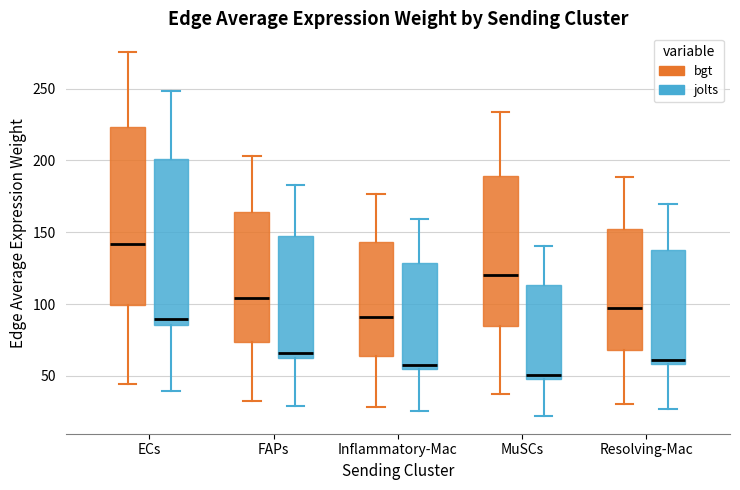

Reading left to right, read every box against the y-axis: the position of its median line, the range the box covers, and the ends of its whiskers. The values are not printed on the chart, so give them approximately, as read against the axis.

ECs (bgt): median 140, box 100 to 225, whiskers 45 to 275
ECs (jolts): median 90, box 85 to 200, whiskers 40 to 250
FAPs (bgt): median 105, box 75 to 165, whiskers 30 to 205
FAPs (jolts): median 65 (just above the box's lower edge), box 65 to 150, whiskers 30 to 185
Inflammatory-Mac (bgt): median 90, box 65 to 145, whiskers 30 to 175
Inflammatory-Mac (jolts): median 60, box 55 to 130, whiskers 25 to 160
MuSCs (bgt): median 120, box 85 to 190, whiskers 35 to 235
MuSCs (jolts): median 50 (just above the box's lower edge), box 50 to 115, whiskers 20 to 140
Resolving-Mac (bgt): median 95, box 70 to 155, whiskers 30 to 190
Resolving-Mac (jolts): median 60 (just above the box's lower edge), box 60 to 135, whiskers 25 to 170